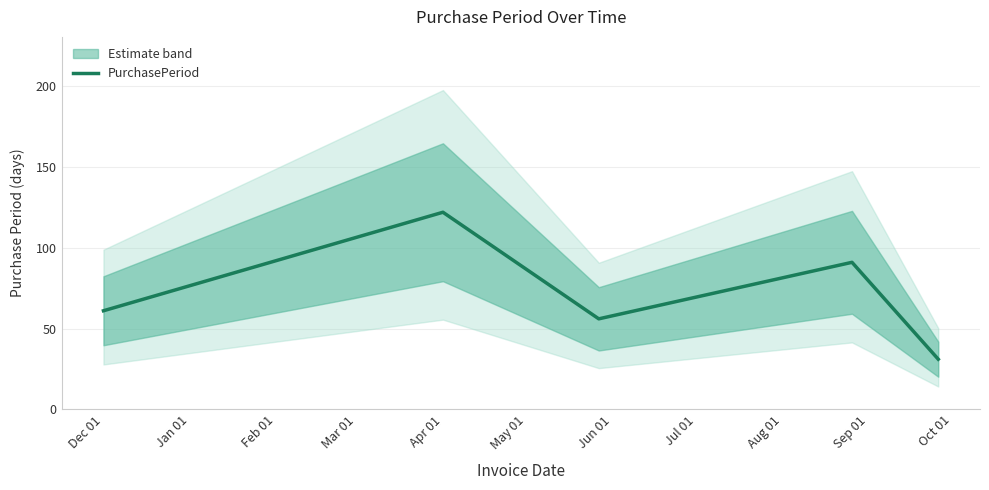

What is the maximum value for PurchasePeriod?

122